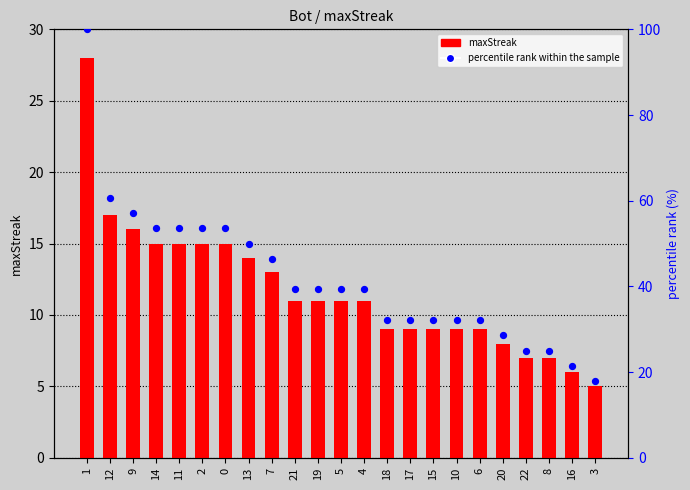

Which series has the largest Y range (max minus min)?

percentile rank within the sample